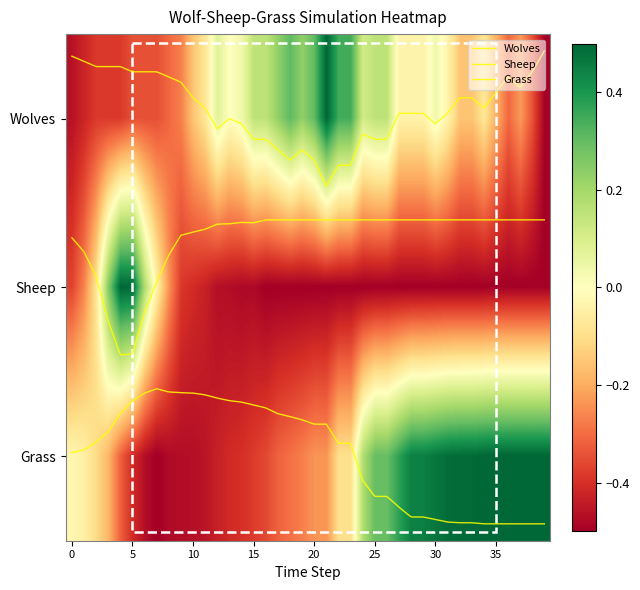

Reading left to right, list all the values displayed in this chart.

0: 0=-0.5	1=-0.4	2=-0.4	3=-0.4	4=-0.4	5=-0.3	6=-0.3	7=-0.3	8=-0.3	9=-0.3	10=-0.2	11=-0.1	12=0.1	13=0.0	14=0.0	15=0.2	16=0.2	17=0.2	18=0.3	19=0.2	20=0.3	21=0.5	22=0.3	23=0.3	24=0.1	25=0.2	26=0.2	27=-0.0	28=-0.0	29=-0.0	30=0.0	31=-0.0	32=-0.2	33=-0.2	34=-0.1	35=-0.2	36=-0.3	37=-0.2	38=-0.3	39=-0.5
1: 0=-0.4	1=-0.3	2=-0.1	3=0.3	4=0.5	5=0.5	6=0.2	7=-0.0	8=-0.2	9=-0.4	10=-0.4	11=-0.4	12=-0.5	13=-0.5	14=-0.5	15=-0.5	16=-0.5	17=-0.5	18=-0.5	19=-0.5	20=-0.5	21=-0.5	22=-0.5	23=-0.5	24=-0.5	25=-0.5	26=-0.5	27=-0.5	28=-0.5	29=-0.5	30=-0.5	31=-0.5	32=-0.5	33=-0.5	34=-0.5	35=-0.5	36=-0.5	37=-0.5	38=-0.5	39=-0.5
2: 0=-0.0	1=-0.0	2=-0.1	3=-0.2	4=-0.3	5=-0.4	6=-0.5	7=-0.5	8=-0.5	9=-0.5	10=-0.5	11=-0.5	12=-0.4	13=-0.4	14=-0.4	15=-0.4	16=-0.4	17=-0.3	18=-0.3	19=-0.3	20=-0.2	21=-0.2	22=-0.1	23=-0.1	24=0.2	25=0.3	26=0.3	27=0.4	28=0.4	29=0.4	30=0.5	31=0.5	32=0.5	33=0.5	34=0.5	35=0.5	36=0.5	37=0.5	38=0.5	39=0.5